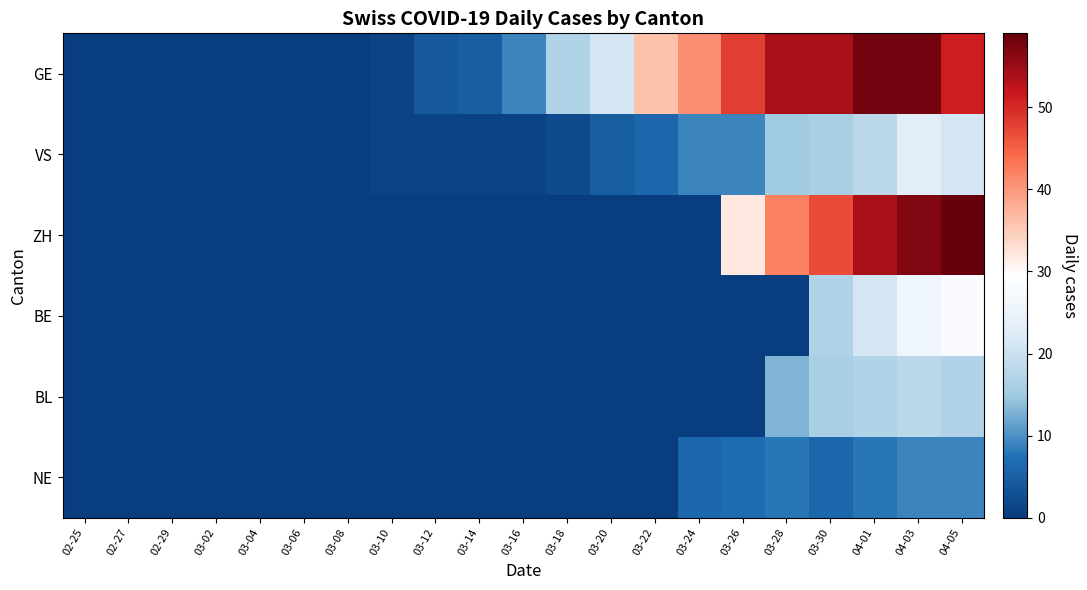

Reading left to right, transcribe all the data shown in this chart.

GE: 02-25=0	02-27=0	02-29=0	03-02=0	03-04=0	03-06=0	03-08=0	03-10=1	03-12=4	03-14=5	03-16=9	03-18=17	03-20=21	03-22=36	03-24=41	03-26=48	03-28=54	03-30=54	04-01=58	04-03=58	04-05=51
VS: 02-25=0	02-27=0	02-29=0	03-02=0	03-04=0	03-06=0	03-08=0	03-10=1	03-12=1	03-14=1	03-16=1	03-18=2	03-20=5	03-22=6	03-24=9	03-26=9	03-28=15	03-30=16	04-01=18	04-03=23	04-05=21
ZH: 02-25=0	02-27=0	02-29=0	03-02=0	03-04=0	03-06=0	03-08=0	03-10=0	03-12=0	03-14=0	03-16=0	03-18=0	03-20=0	03-22=0	03-24=0	03-26=32	03-28=42	03-30=47	04-01=54	04-03=57	04-05=59
BE: 02-25=0	02-27=0	02-29=0	03-02=0	03-04=0	03-06=0	03-08=0	03-10=0	03-12=0	03-14=0	03-16=0	03-18=0	03-20=0	03-22=0	03-24=0	03-26=0	03-28=0	03-30=17	04-01=21	04-03=26	04-05=28
BL: 02-25=0	02-27=0	02-29=0	03-02=0	03-04=0	03-06=0	03-08=0	03-10=0	03-12=0	03-14=0	03-16=0	03-18=0	03-20=0	03-22=0	03-24=0	03-26=0	03-28=13	03-30=16	04-01=17	04-03=18	04-05=17
NE: 02-25=0	02-27=0	02-29=0	03-02=0	03-04=0	03-06=0	03-08=0	03-10=0	03-12=0	03-14=0	03-16=0	03-18=0	03-20=0	03-22=0	03-24=6	03-26=7	03-28=8	03-30=6	04-01=8	04-03=9	04-05=9